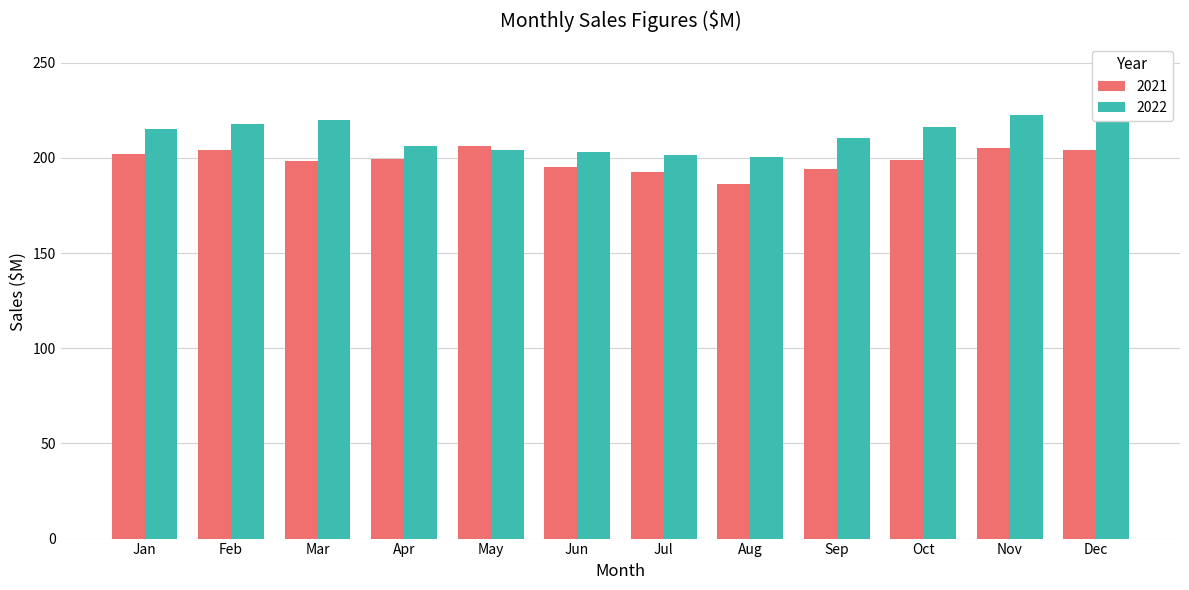

Which series has the largest range (max minus min)?

2022